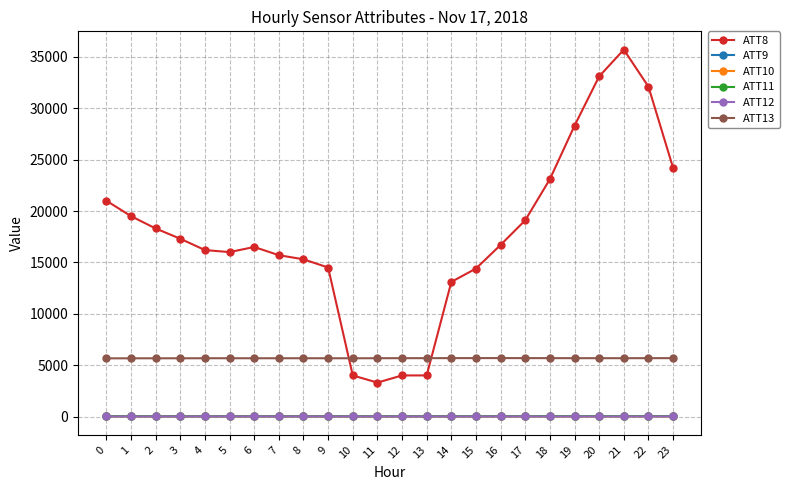

True or false: ATT9 and ATT8 intersect in this chart.

False